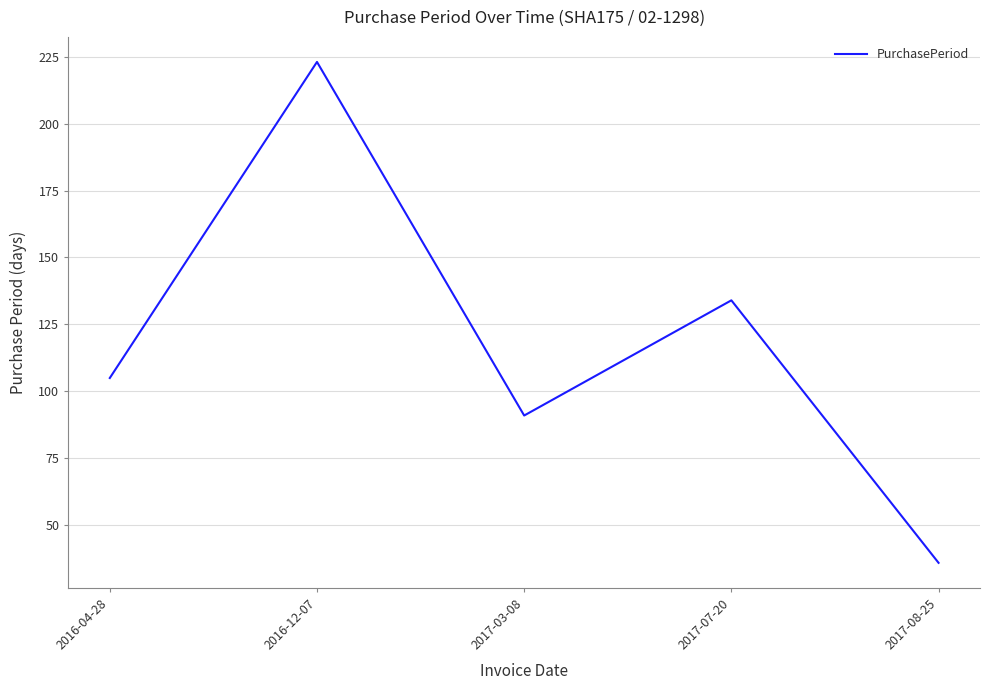

Between 2017-03-08 and 2016-04-28, which is larger?

2016-04-28